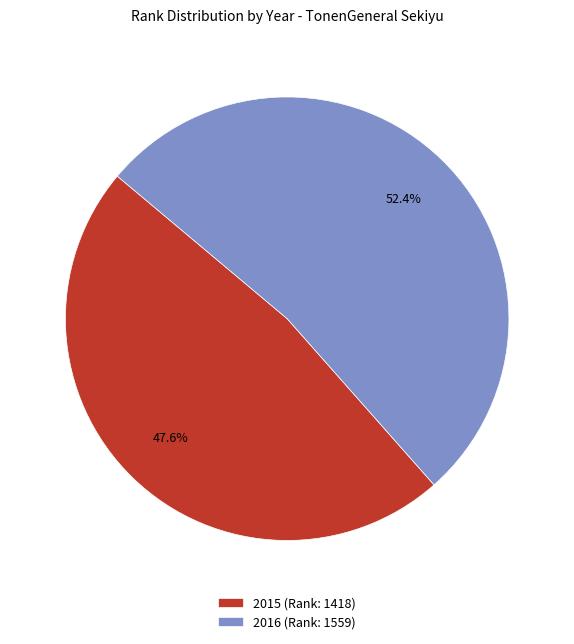

Between 2015 and 2016, which is larger?

2016